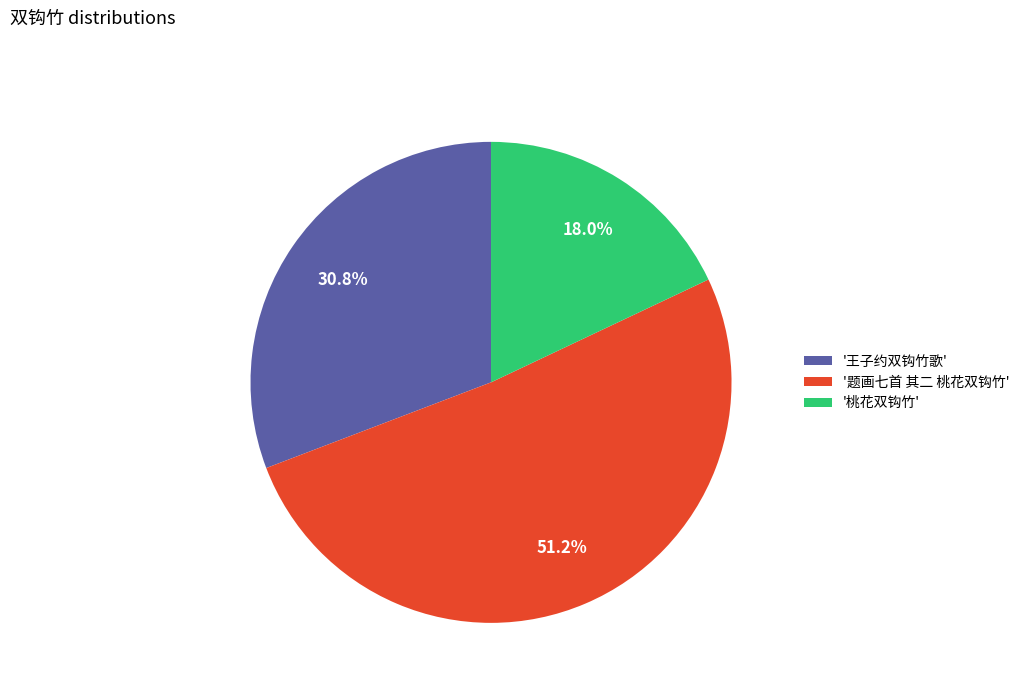

Is there any slice that represents more than half of the pie?

Yes